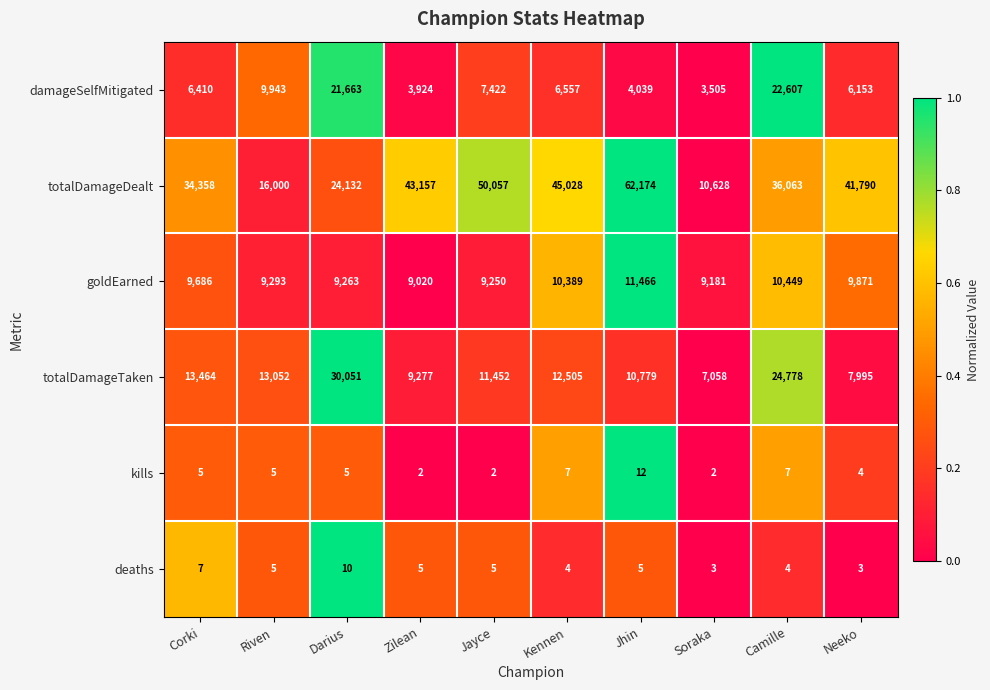

What value does the totalDamageDealt series have at Camille, to the nearest 100?

36100